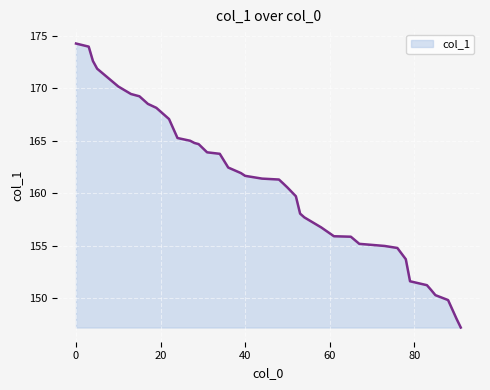

What is the difference between the maximum and minimum values?

27.1